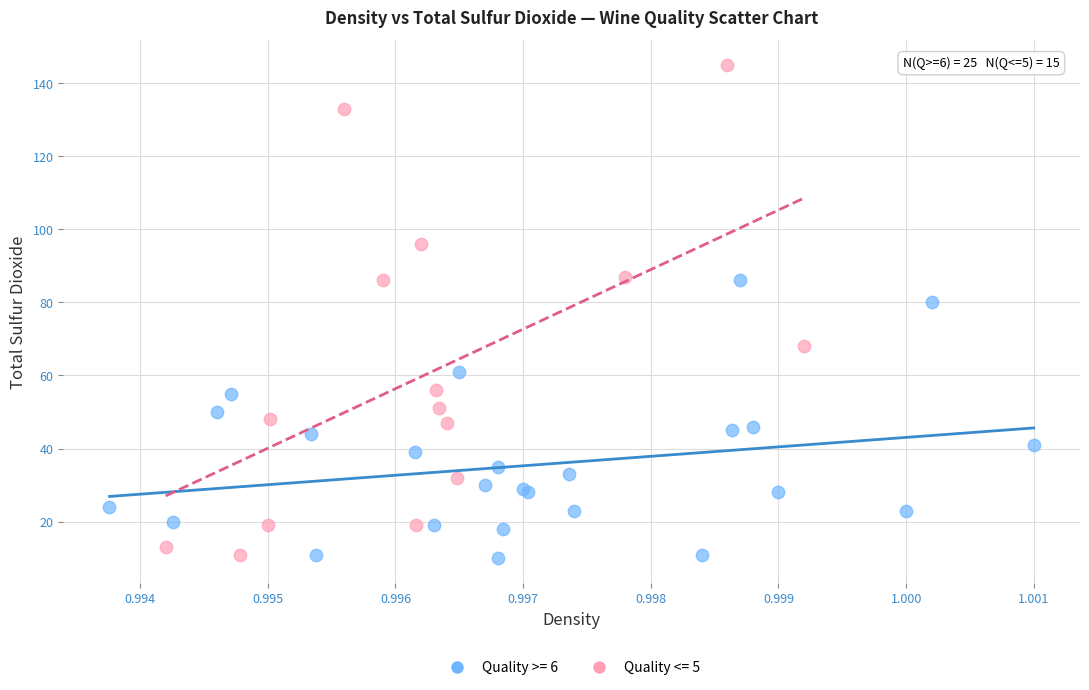

Which series has the largest Y range (max minus min)?

Quality <= 5